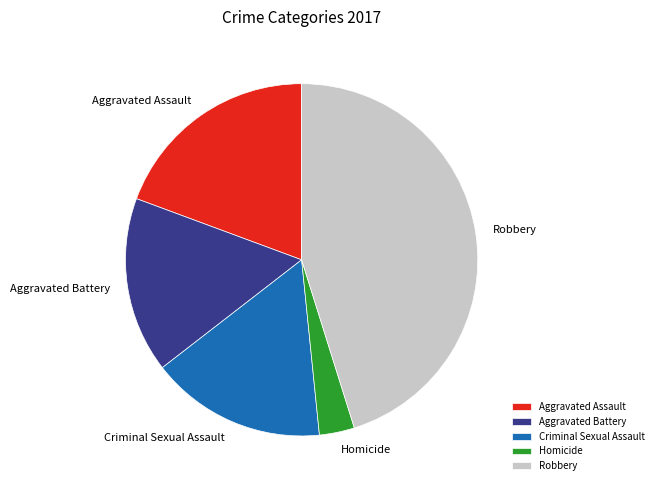

What is the ratio of the value at Robbery to the value at Homicide?

14.0